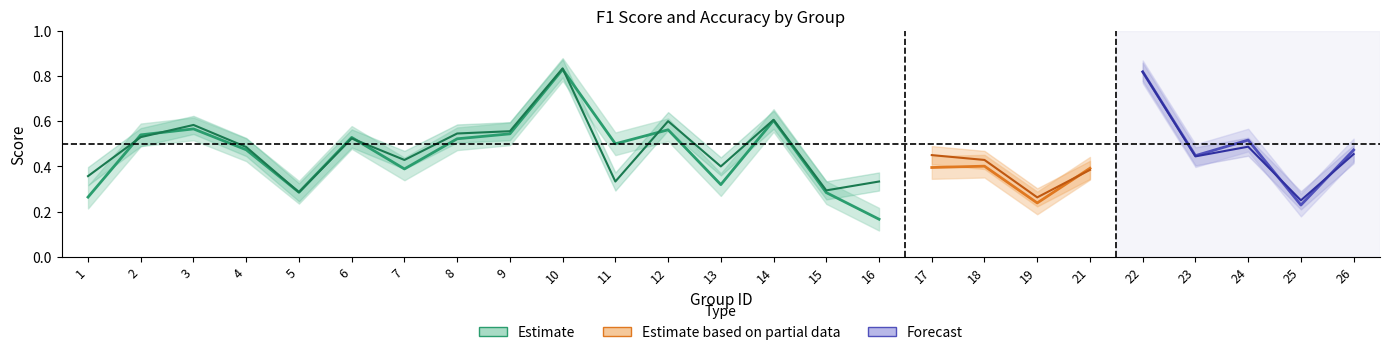

What is the lowest value of the accuracy series?

0.2